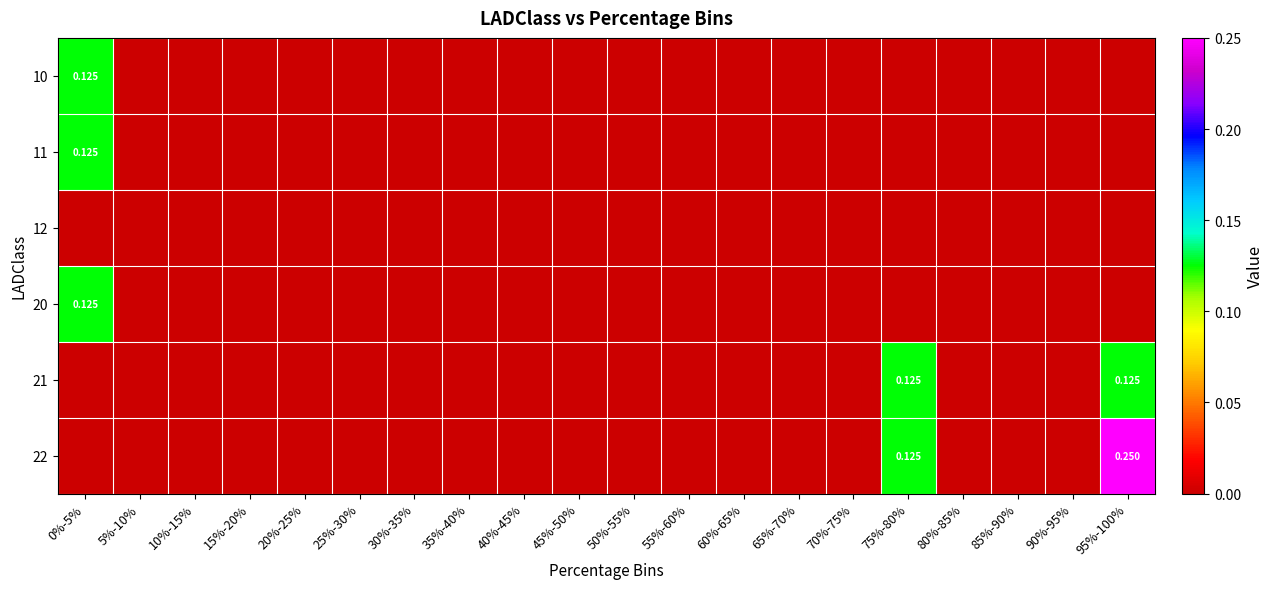

How many values in the 10 series exceed 0?

1